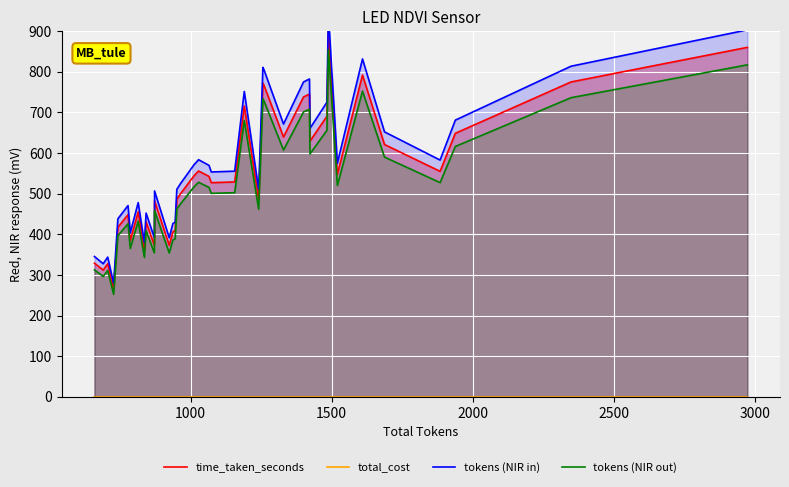

What is the lowest value of the time_taken_seconds series?

265.7